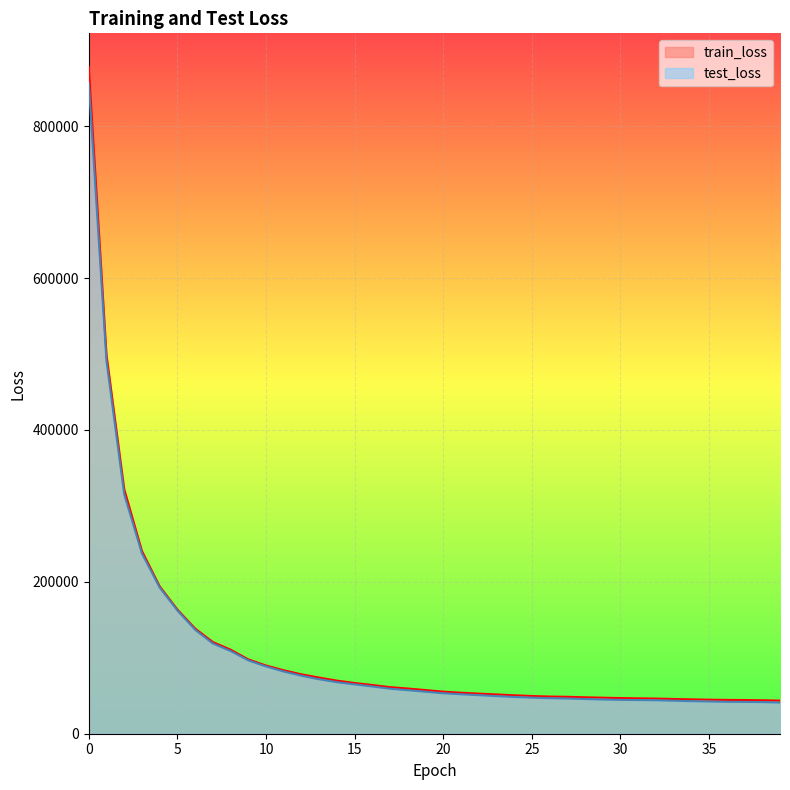

What is the total value across all series at 1?

989760.2